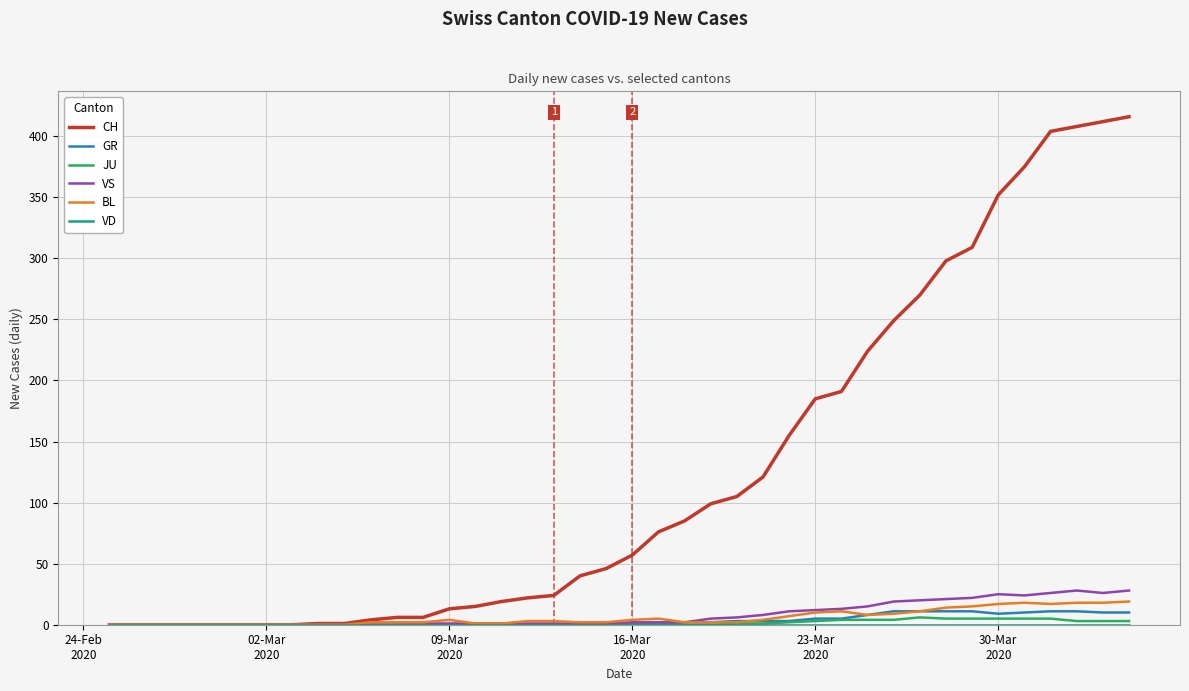

Which series has the widest spread of values?

CH